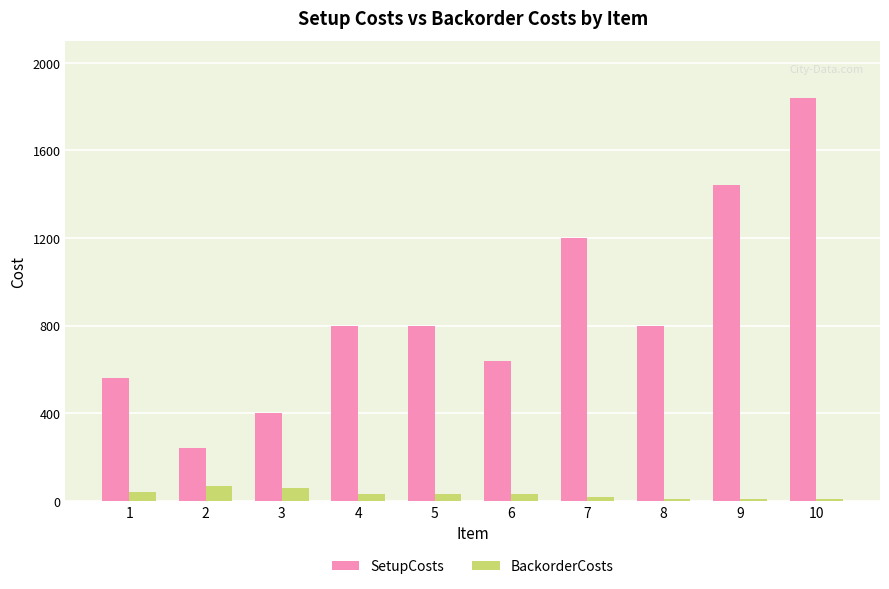

What is the greatest value displayed?

1840